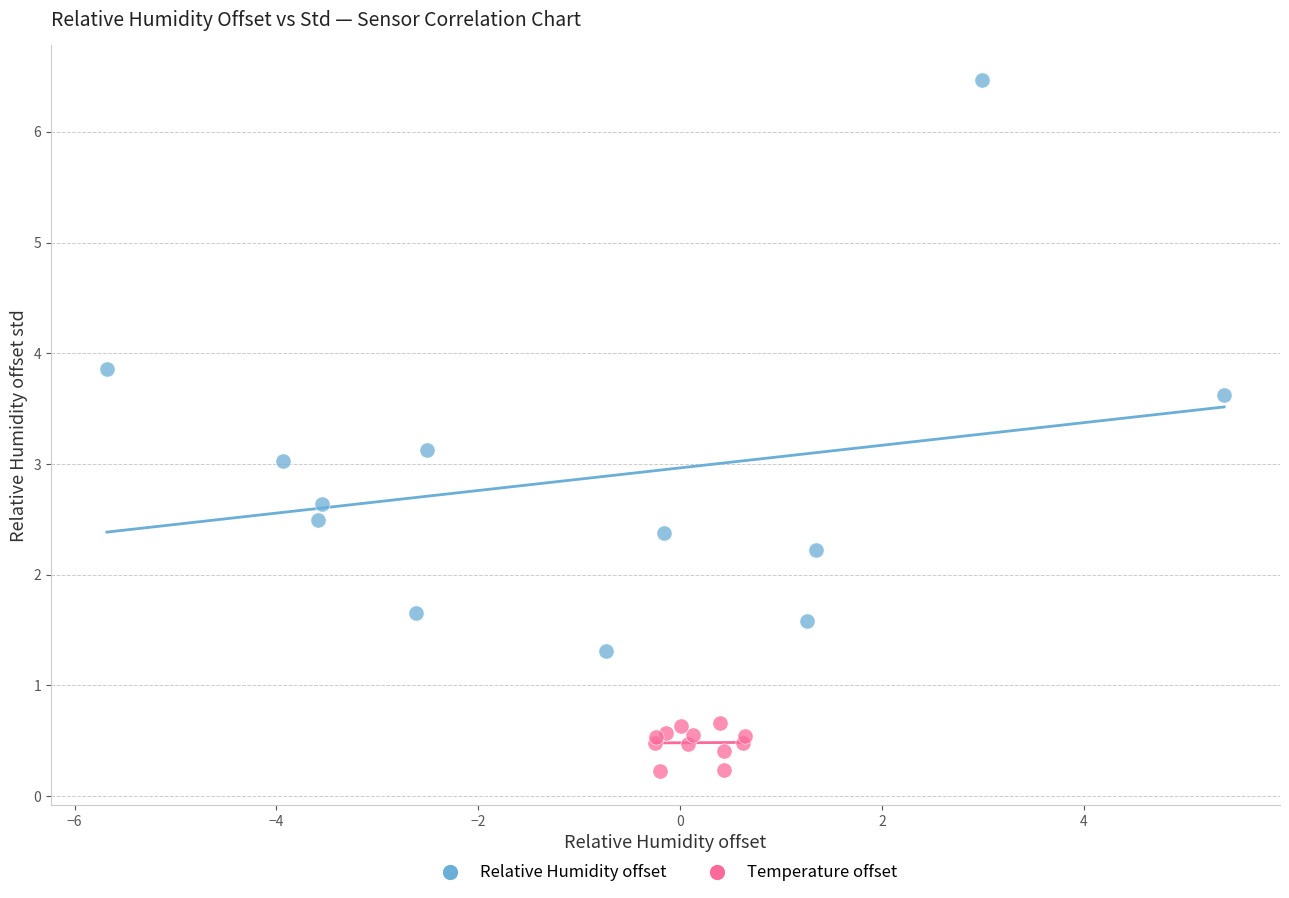

Which series has the largest Y range (max minus min)?

Relative Humidity offset